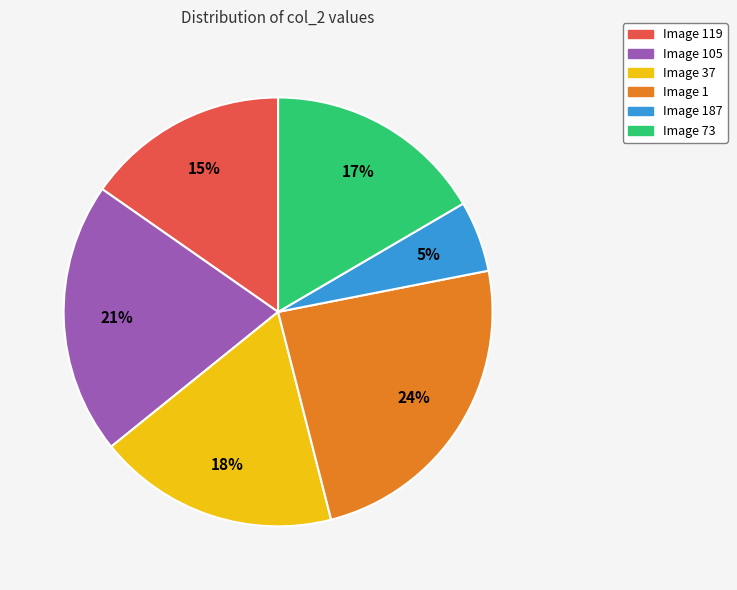

Rank the categories by value from lowest to highest.

Image 187, Image 119, Image 73, Image 37, Image 105, Image 1